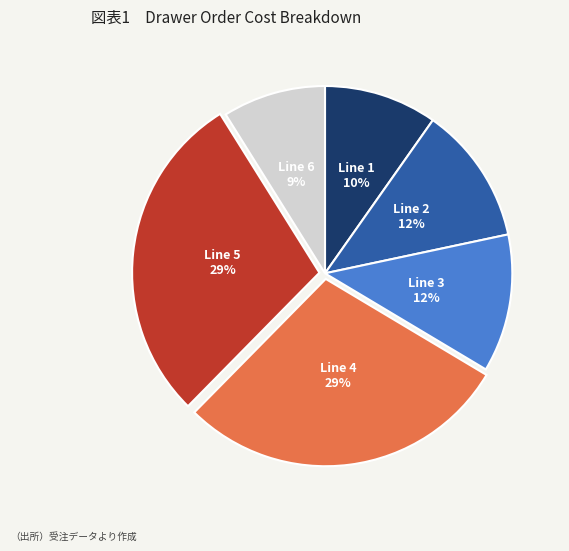

To the nearest percent, what is the difference between the largest and smallest slice percentages?

20%